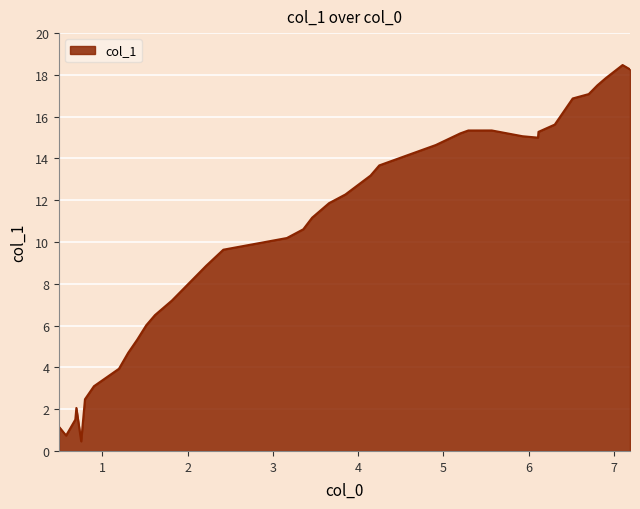

What is the minimum value shown in the chart?

0.5